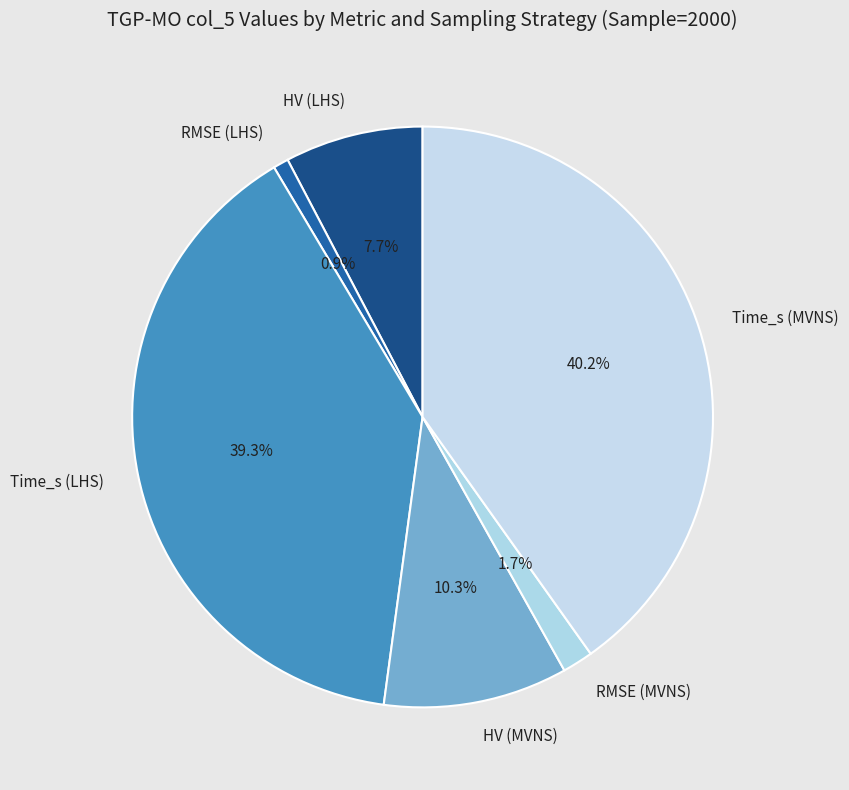

What percentage do Time_s (MVNS) and HV (MVNS) together represent?

50.4%